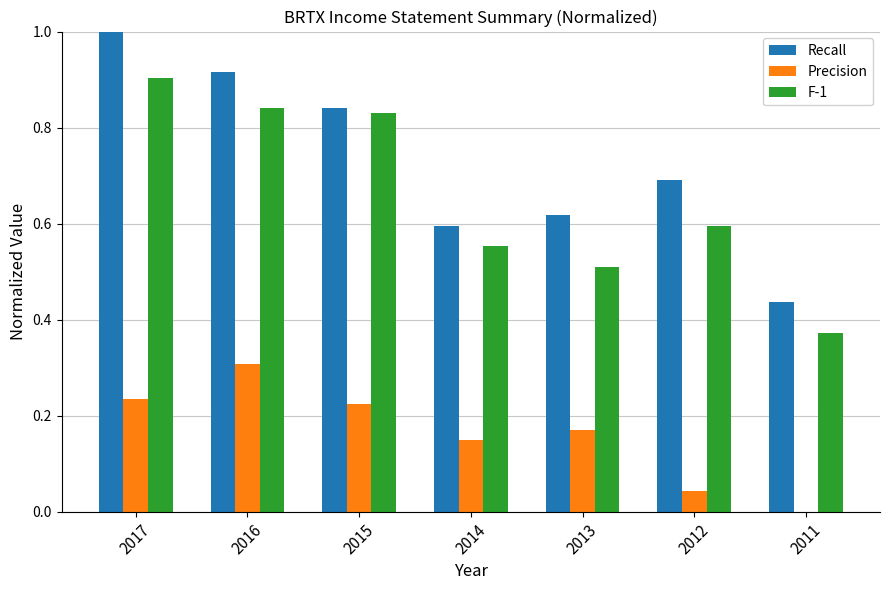

What is the difference between the F-1 values at 2014 and 2016?

0.3